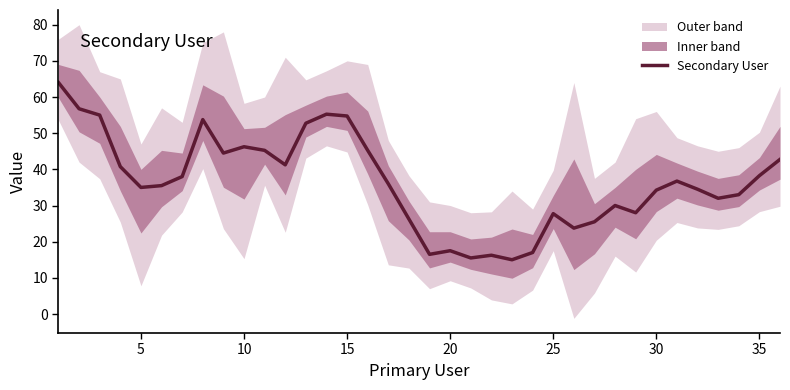

True or false: there are more than 0 points higher than both neighbors.

True